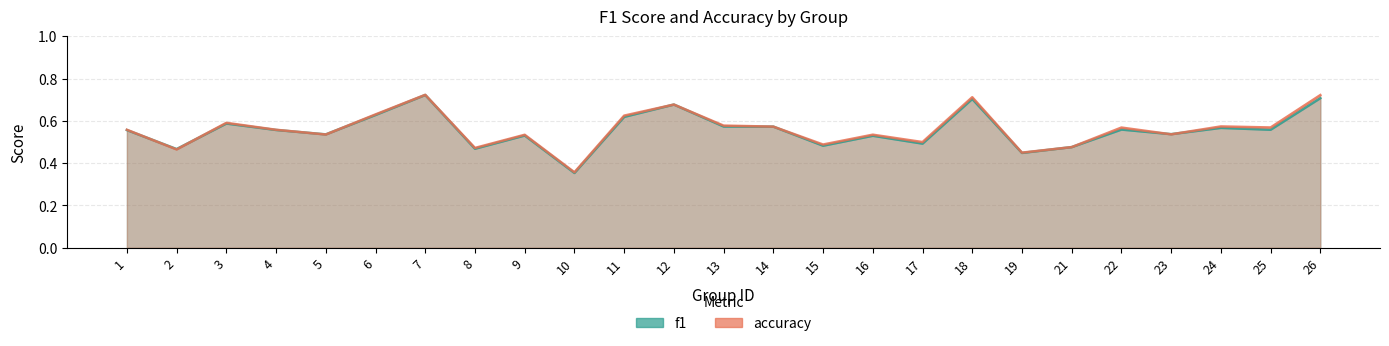

Is the value of accuracy at 8 greater than the value of f1 at 10?

Yes